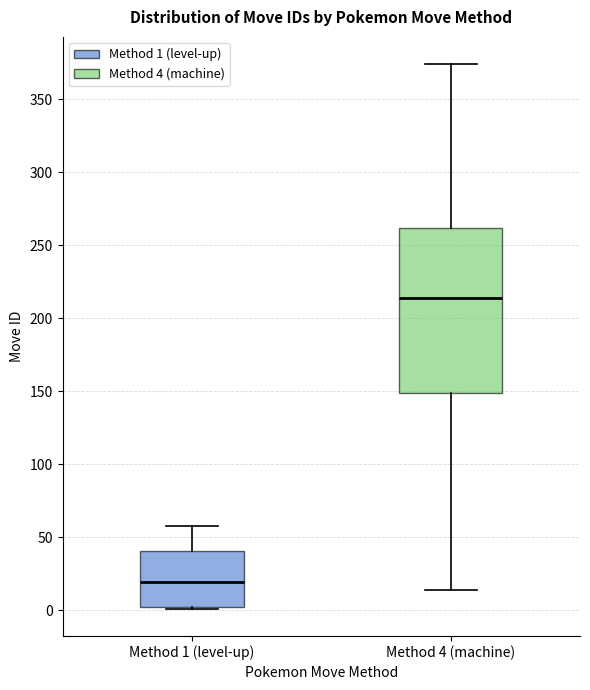

Comparing the boxes themselves (not the whiskers), which one is the tallest?

Method 4 (machine)